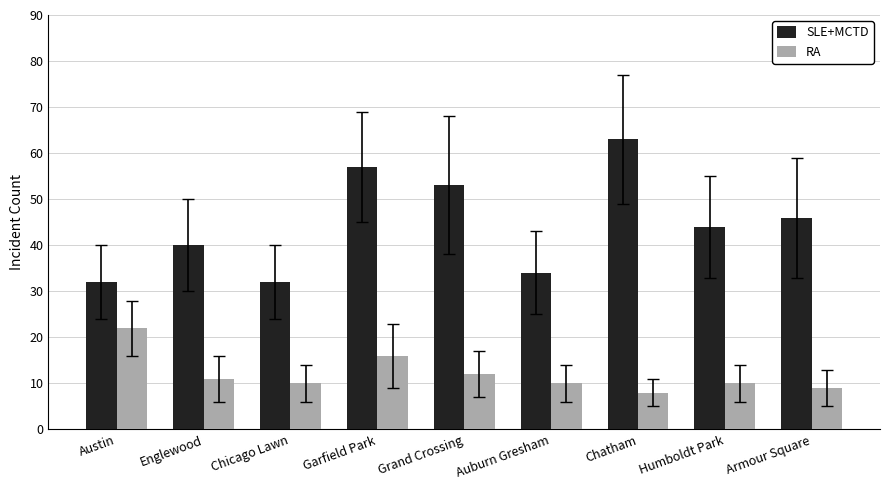

What are all the series names shown in the legend?

SLE+MCTD, RA